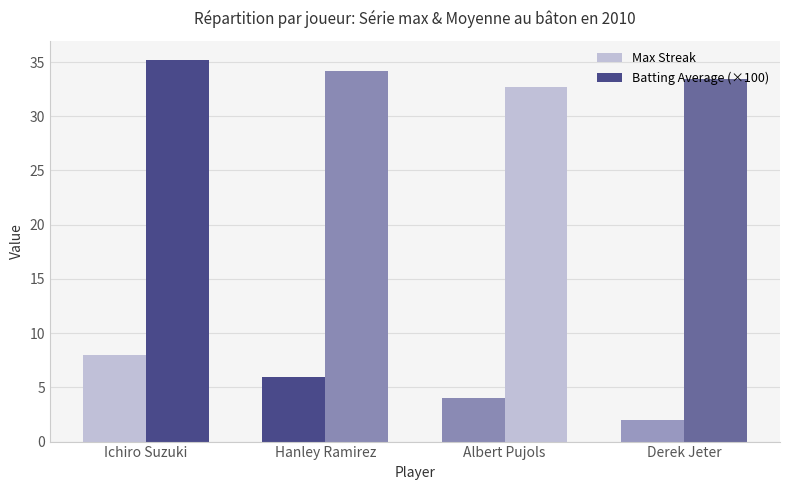

Rank the series by their average value, from highest to lowest.

Batting Average (×100), Max Streak